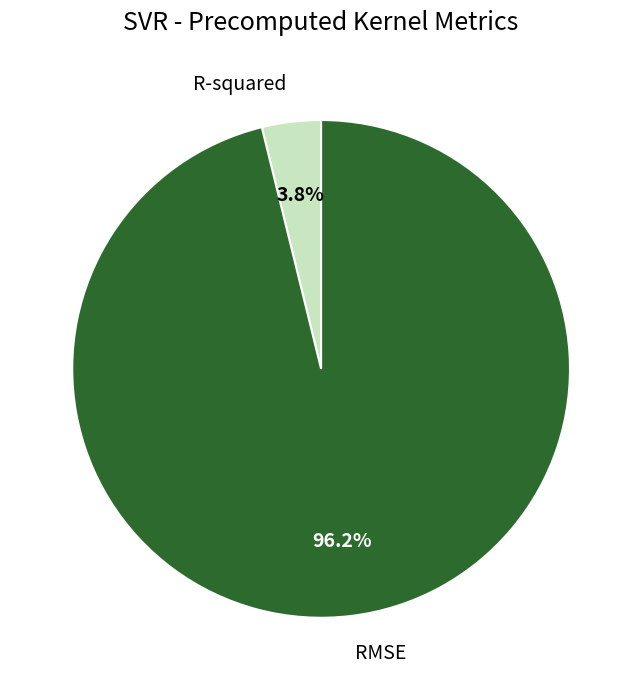

Which category has the smallest portion of the pie?

R-squared